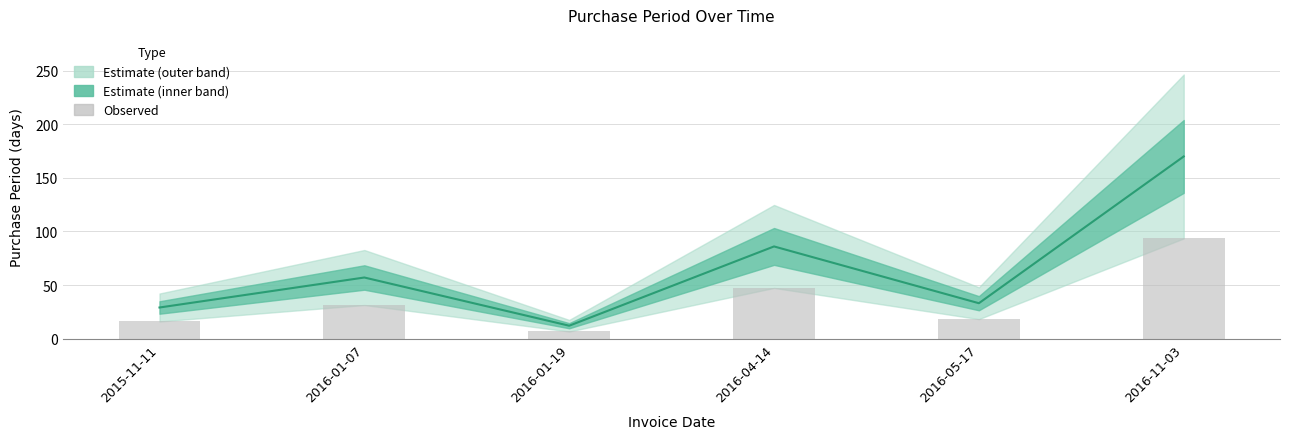

True or false: Observed has a value of 31.4 at 2016-01-07.

True